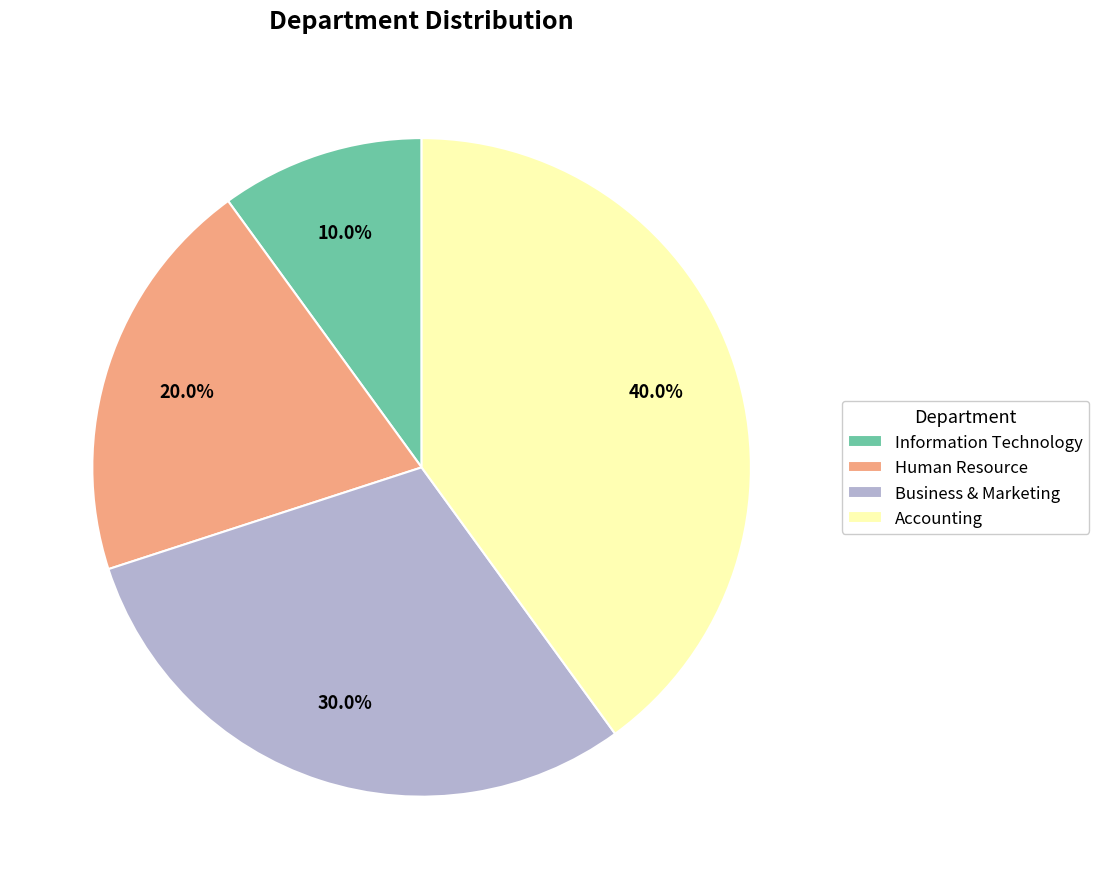

Between Information Technology and Human Resource, which is larger?

Human Resource